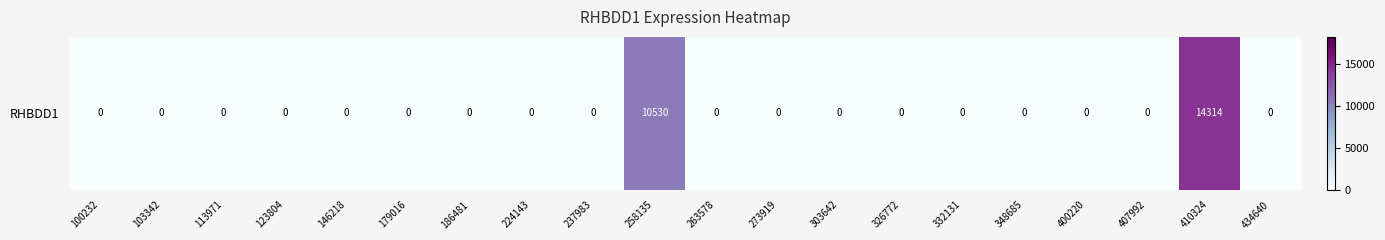

How many positive values are there?

2